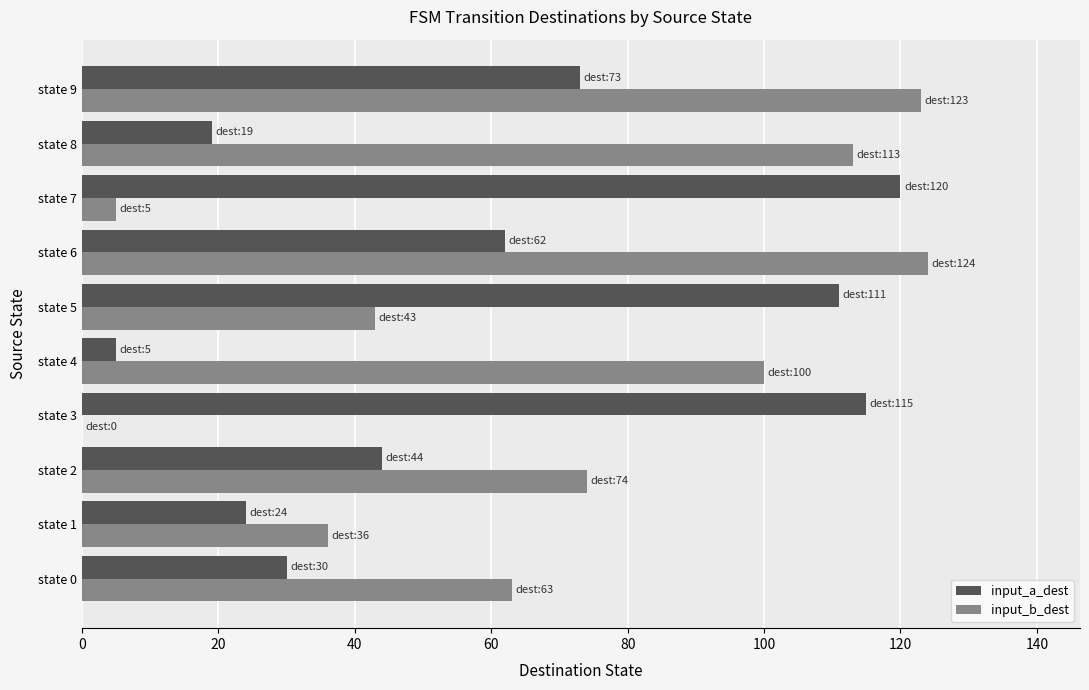

How many positive values does the input_b_dest series have?

9